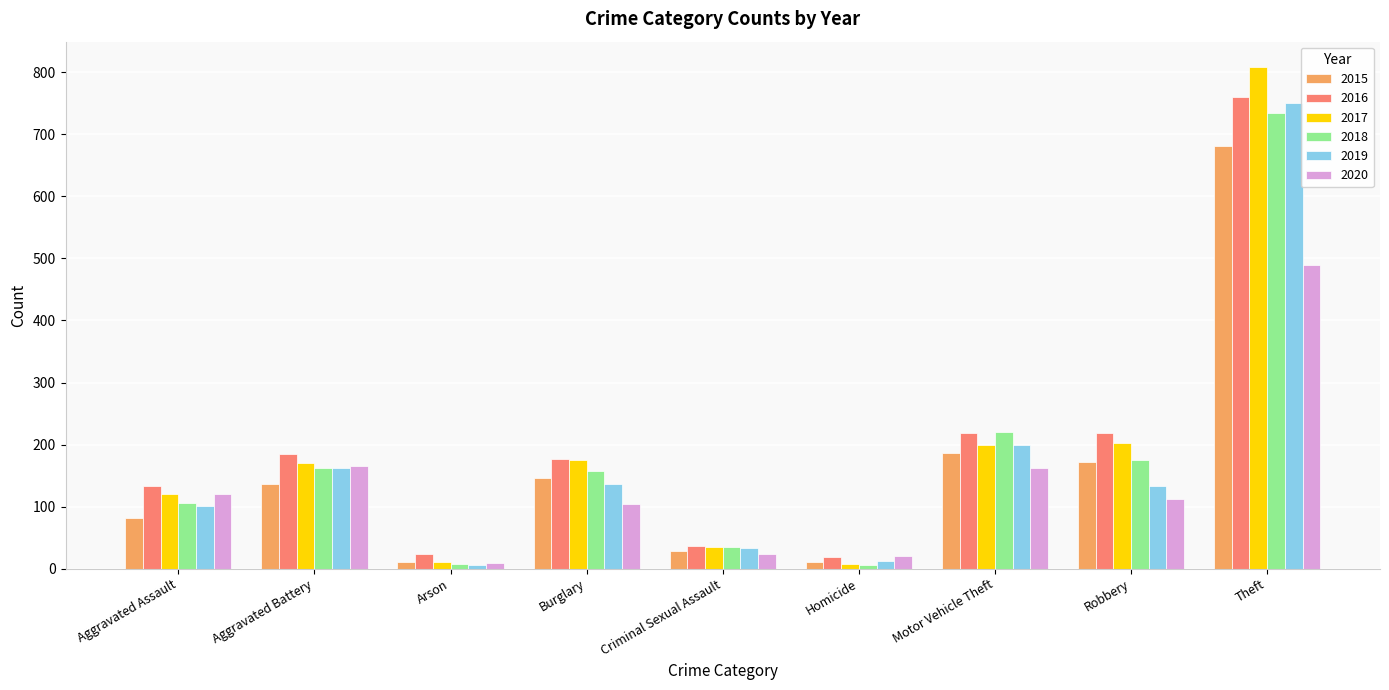

Which series has the widest spread of values?

2017